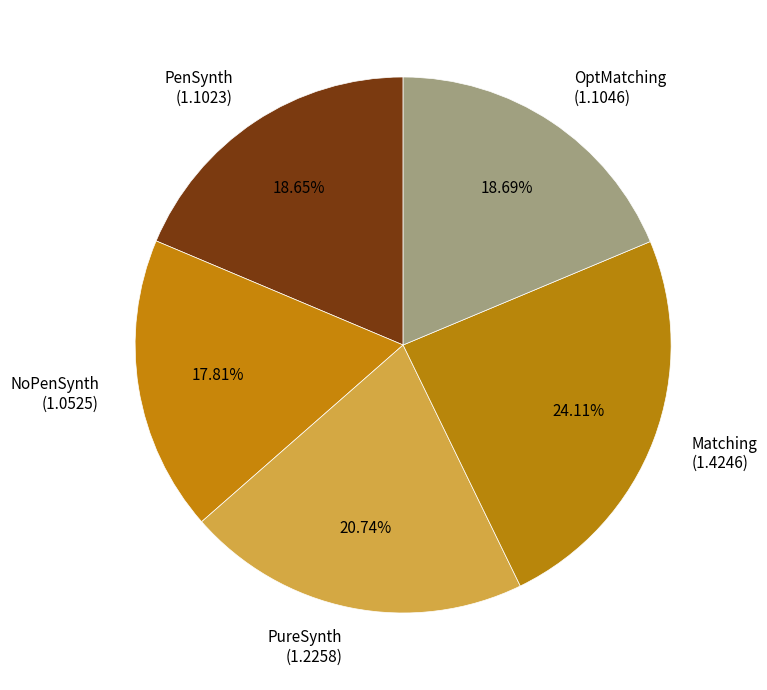

Is there any slice that represents more than half of the pie?

No